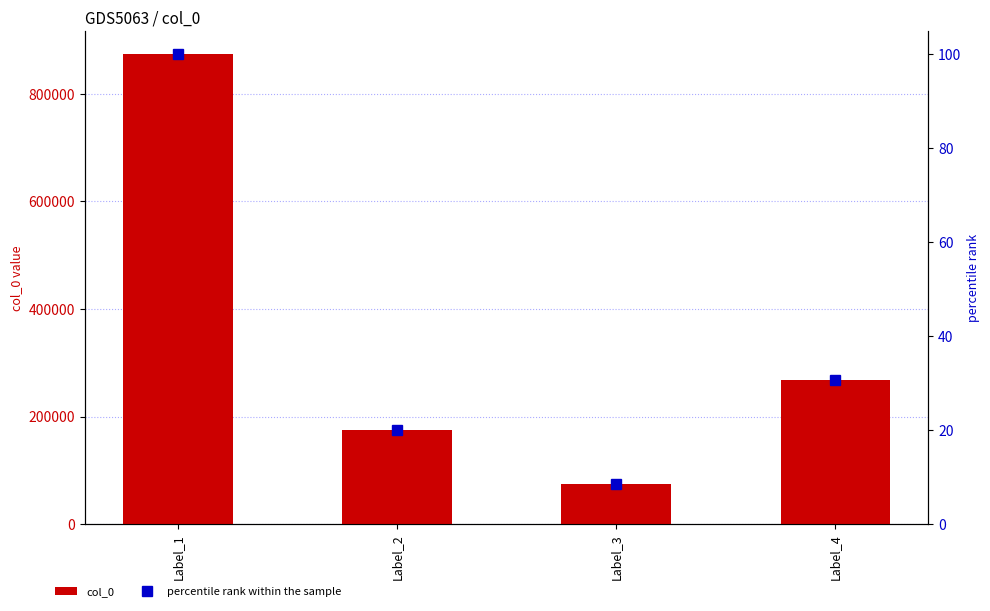

What is the total value across all series at Label_4?

268807.8